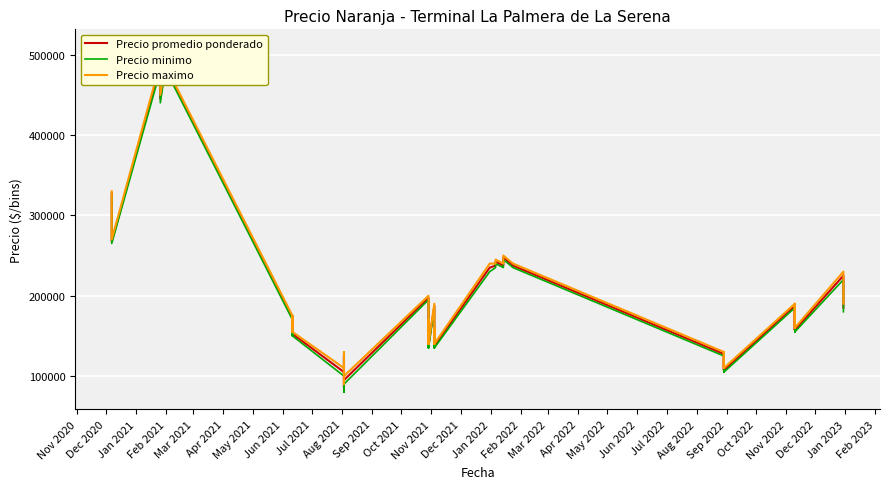

Reading left to right, list all the values displayed in this chart.

Precio promedio ponderado: 327500	267500	485000	445000	507500	477500	172500	152500	172500	152500	105000	85000	125000	95000	197500	167500	137500	167500	137500	187500	157500	137500	157500	137500	235000	237500	242500	237500	247500	237500	127500	107500	127500	107500	187500	157500	187500	157500	225000	185000
Precio minimo: 325000	265000	480000	440000	505000	475000	170000	150000	170000	150000	100000	80000	120000	90000	195000	165000	135000	165000	135000	185000	155000	135000	155000	135000	230000	235000	240000	235000	245000	235000	125000	105000	125000	105000	185000	155000	185000	155000	220000	180000
Precio maximo: 330000	270000	490000	450000	510000	480000	175000	155000	175000	155000	110000	90000	130000	100000	200000	170000	140000	170000	140000	190000	160000	140000	160000	140000	240000	240000	245000	240000	250000	240000	130000	110000	130000	110000	190000	160000	190000	160000	230000	190000